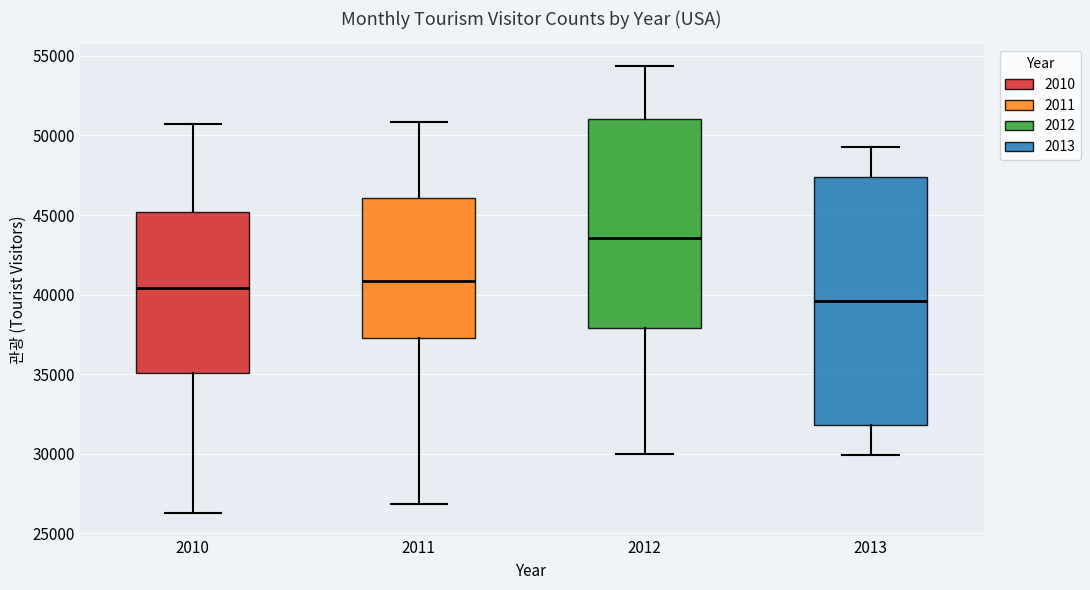

Which box's median line is the lowest?

2013